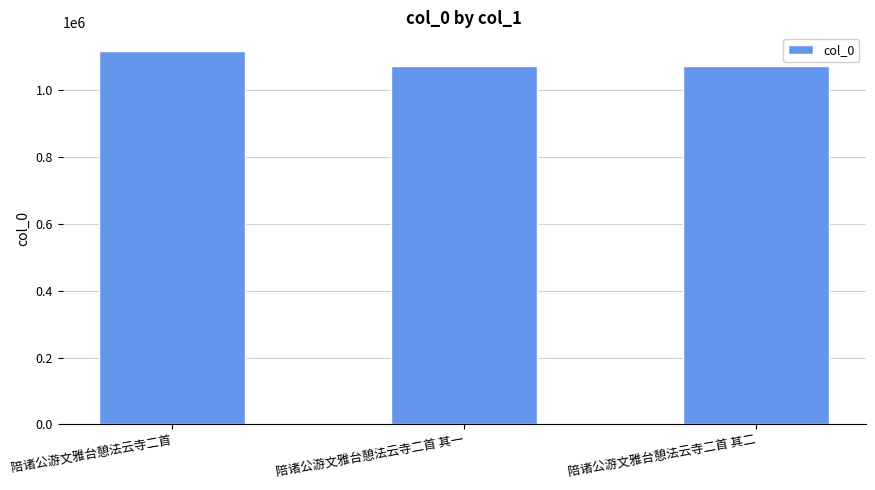

What is the difference between the maximum and minimum values?

44827